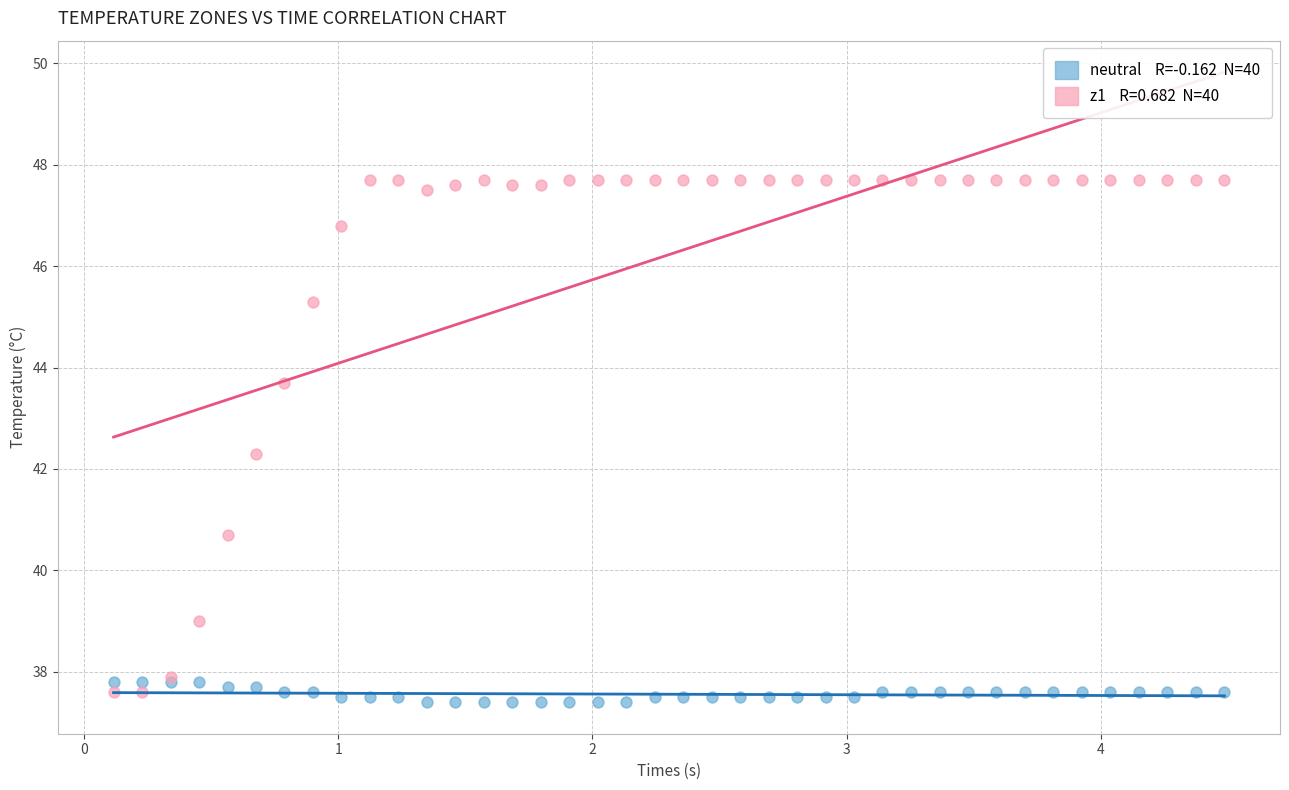

Across all series, what Y value is closest to 42?

42.3